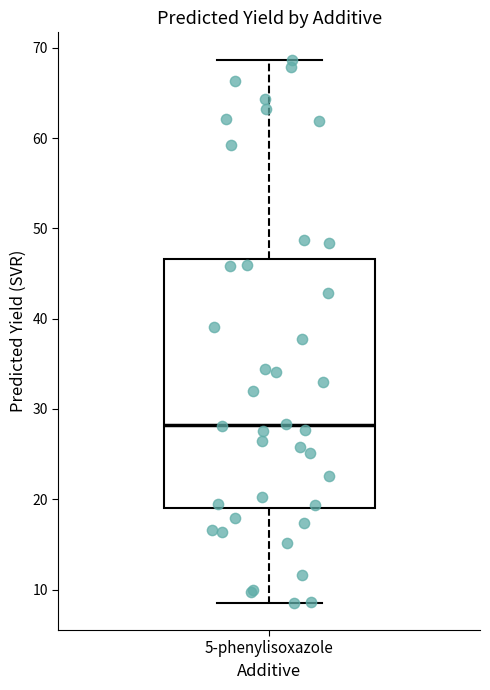

Where is the upper edge of the box for 5-phenylisoxazole on the y-axis? The values are not printed on the chart, so give them approximately, as read against the axis.

47